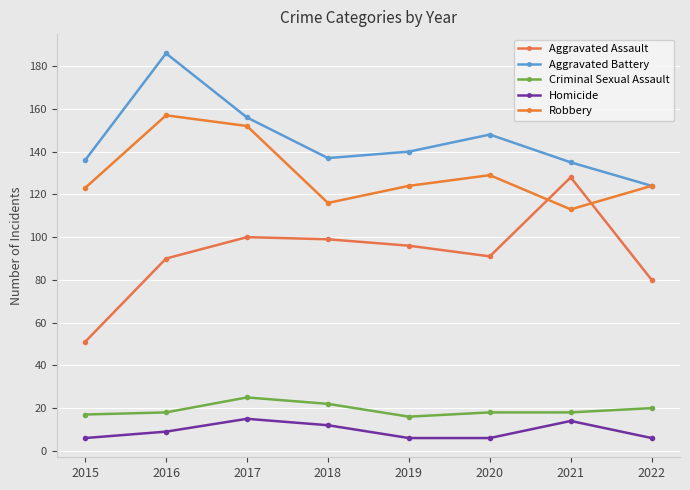

How many lines are shown in the chart?

5